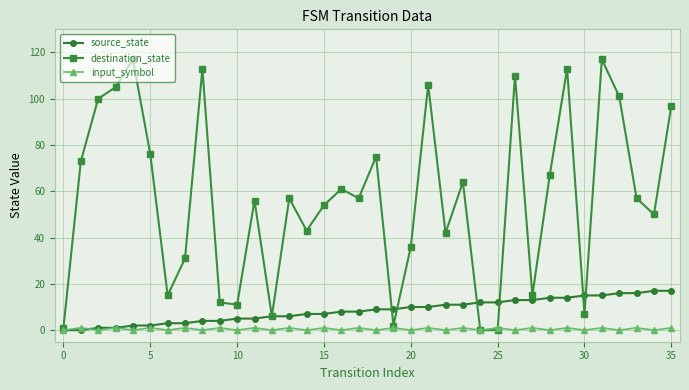

At how many categories does at least one series exceed 28?

26